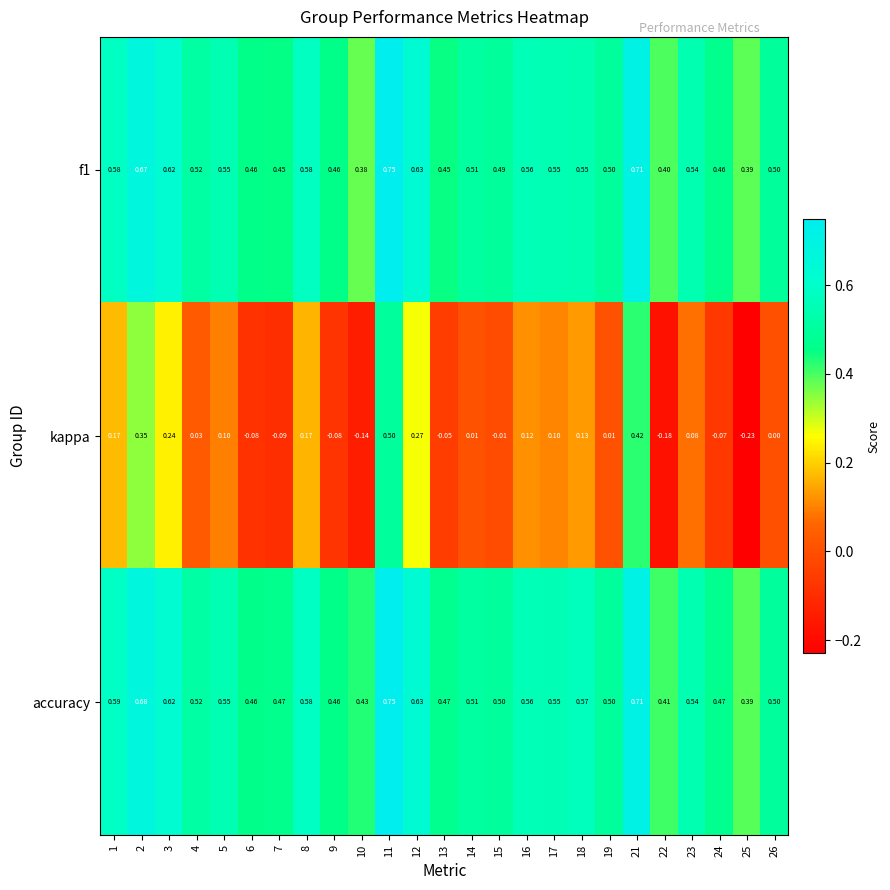

What is the total value across all series at 14?

1.0